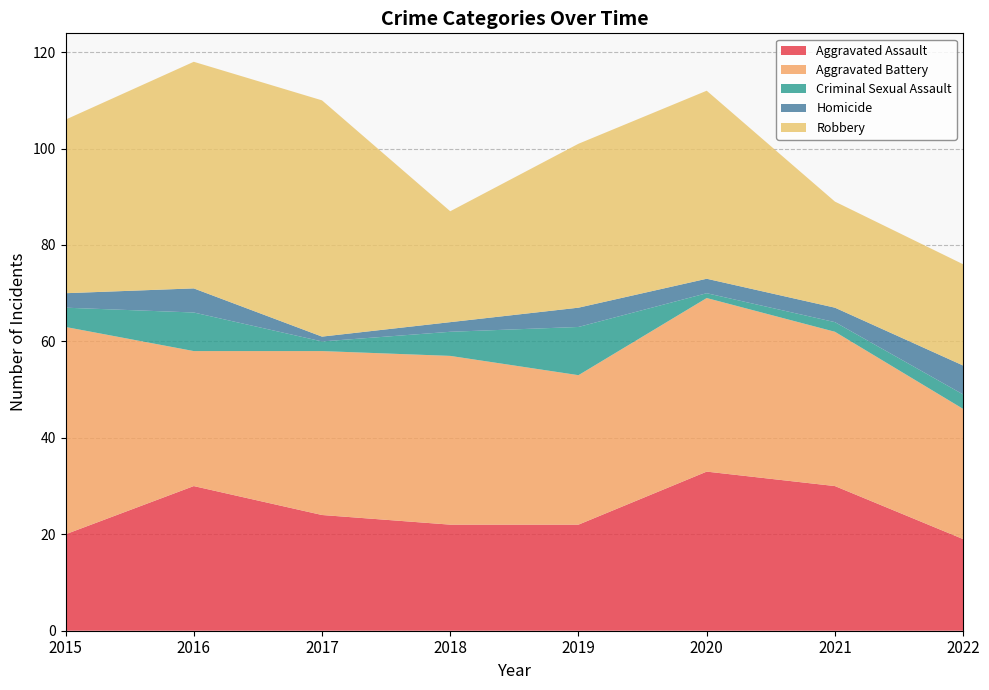

What is the spread (max minus min) of values at 2017?

48